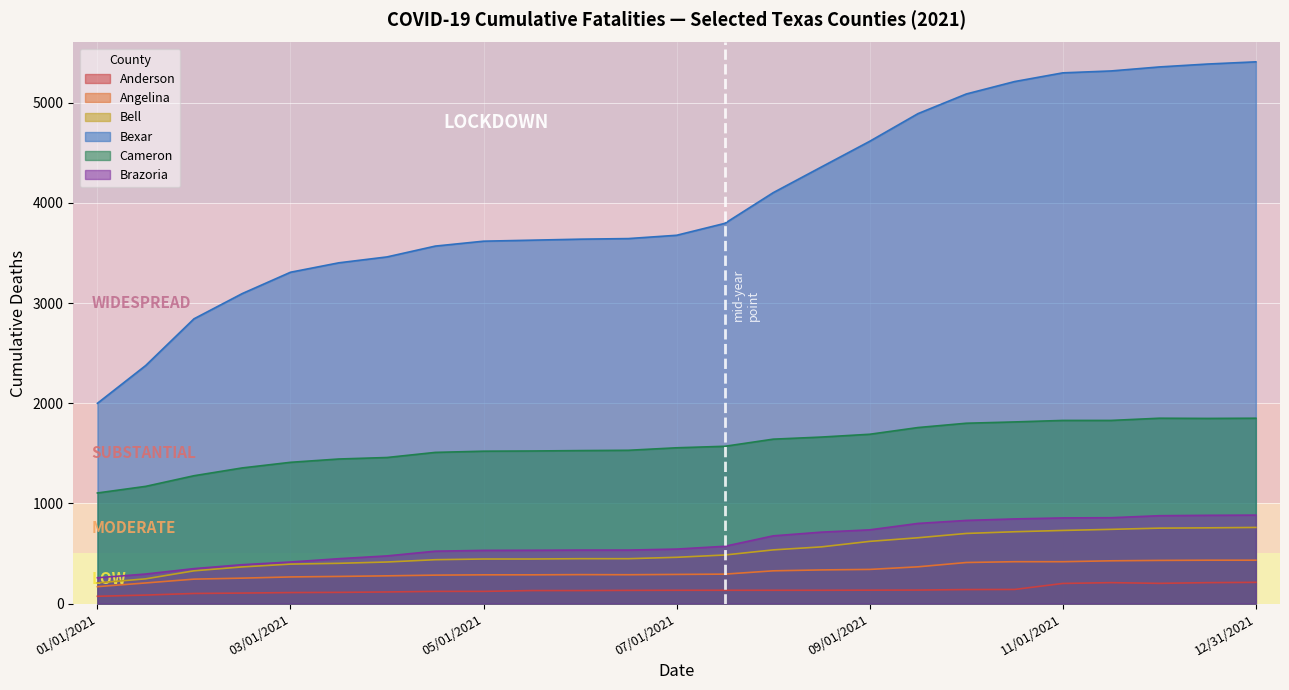

Which series has the widest spread of values?

Bexar